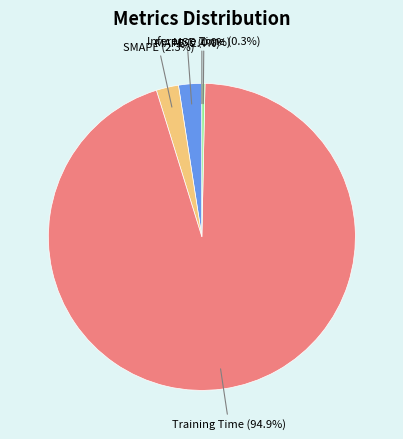

Is there a majority slice in this chart?

Yes